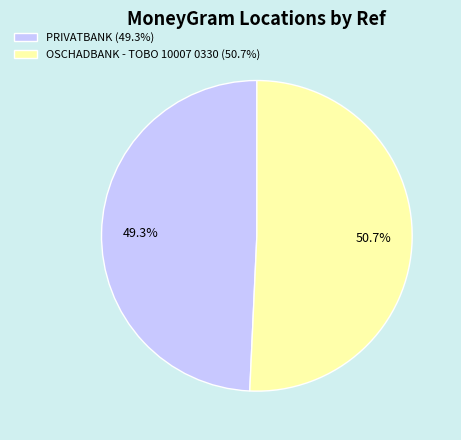

How many segments does this pie chart have?

2